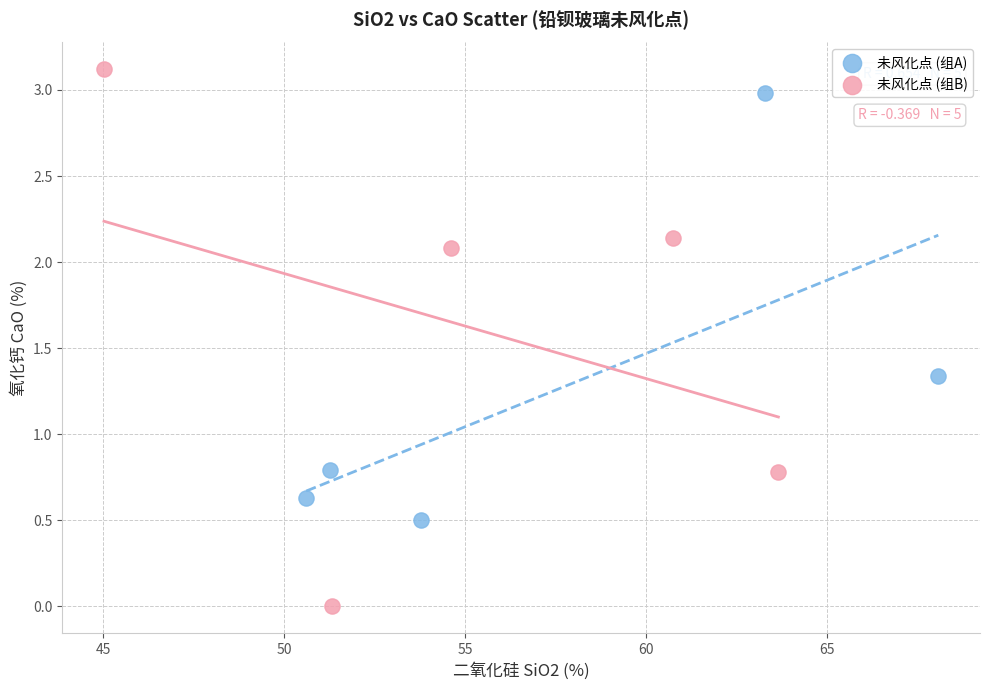

What are all the series names shown in the legend?

未风化点 (组A), 未风化点 (组B)